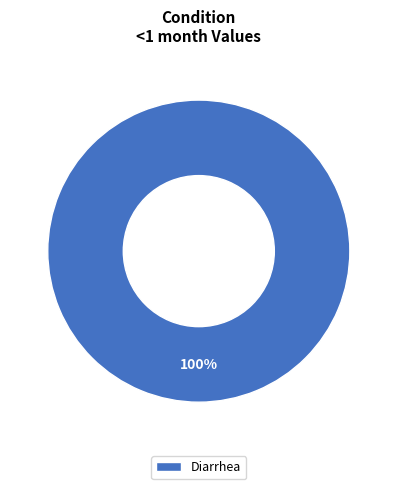

What is the majority slice?

Diarrhea